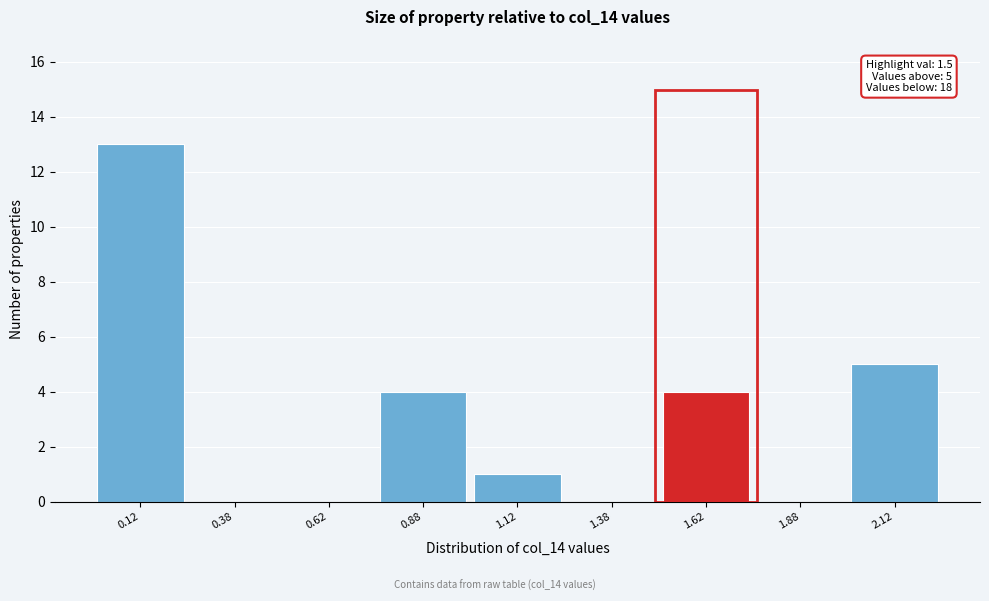

Which range on the x-axis has the tallest bar?

0.00 to 0.25